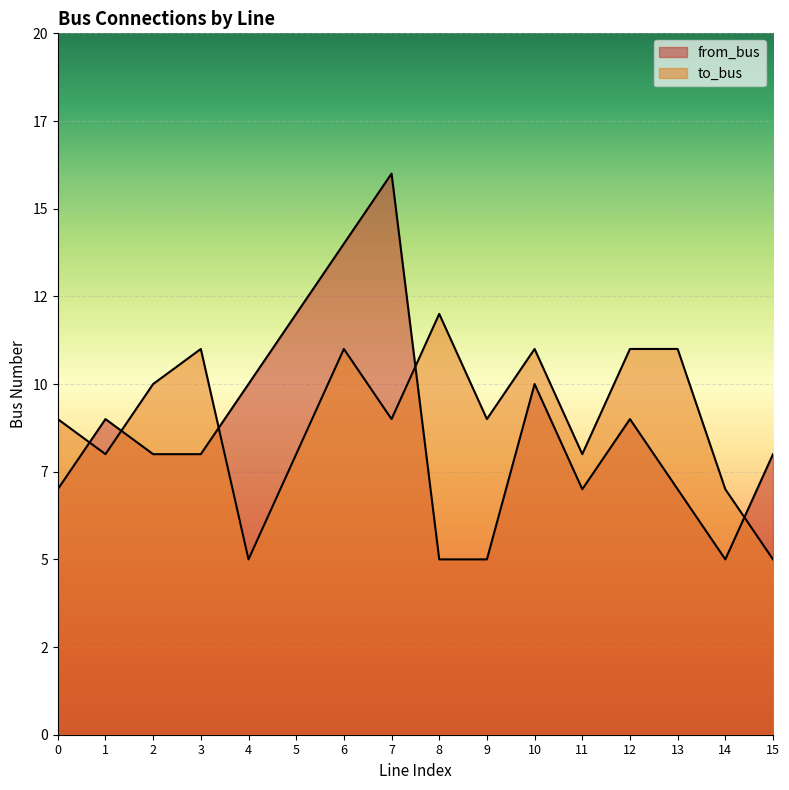

In to_bus, how many points are higher than both neighbors (excluding endpoints)?

4